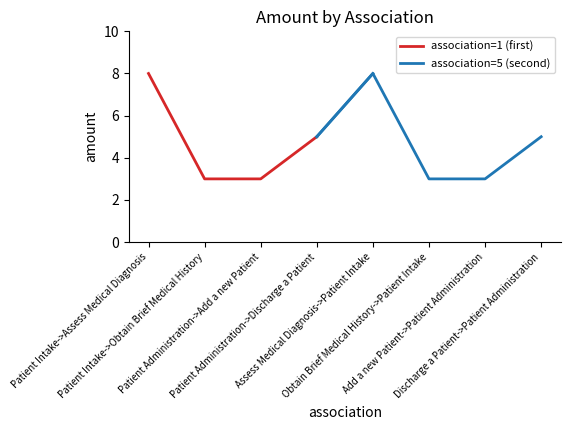

Which category has the lowest value across all series?

Patient Intake->Obtain Brief Medical History